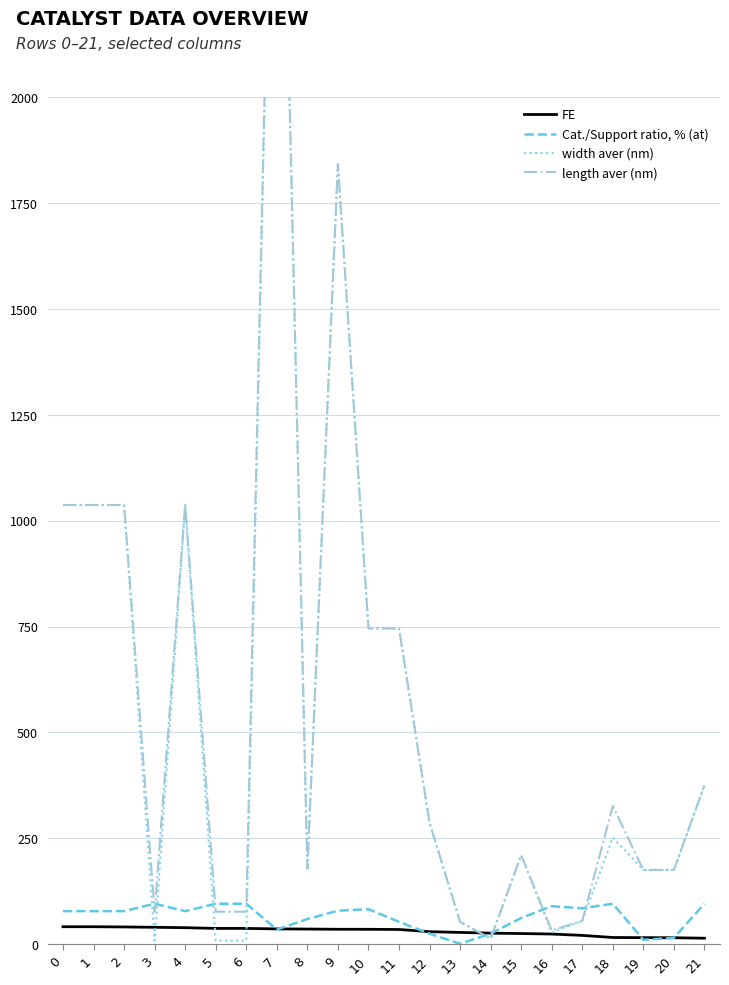

What is the lowest value of the FE series?

14.1